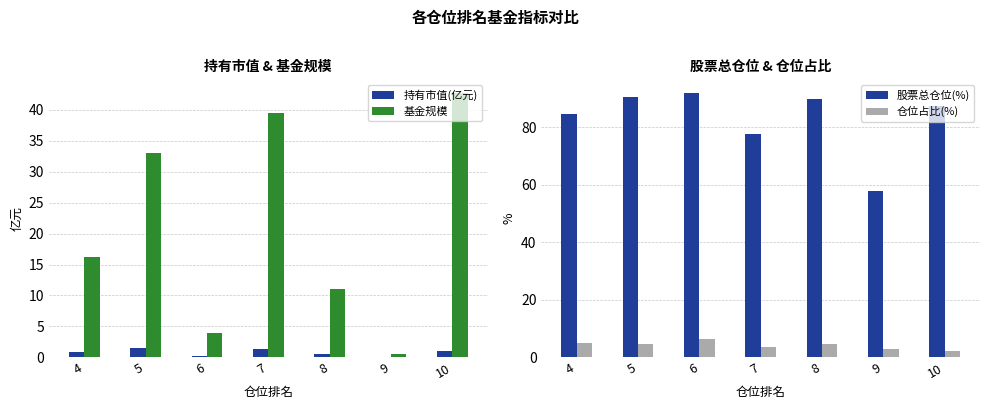

Which series has the largest total across all categories?

股票总仓位(%)